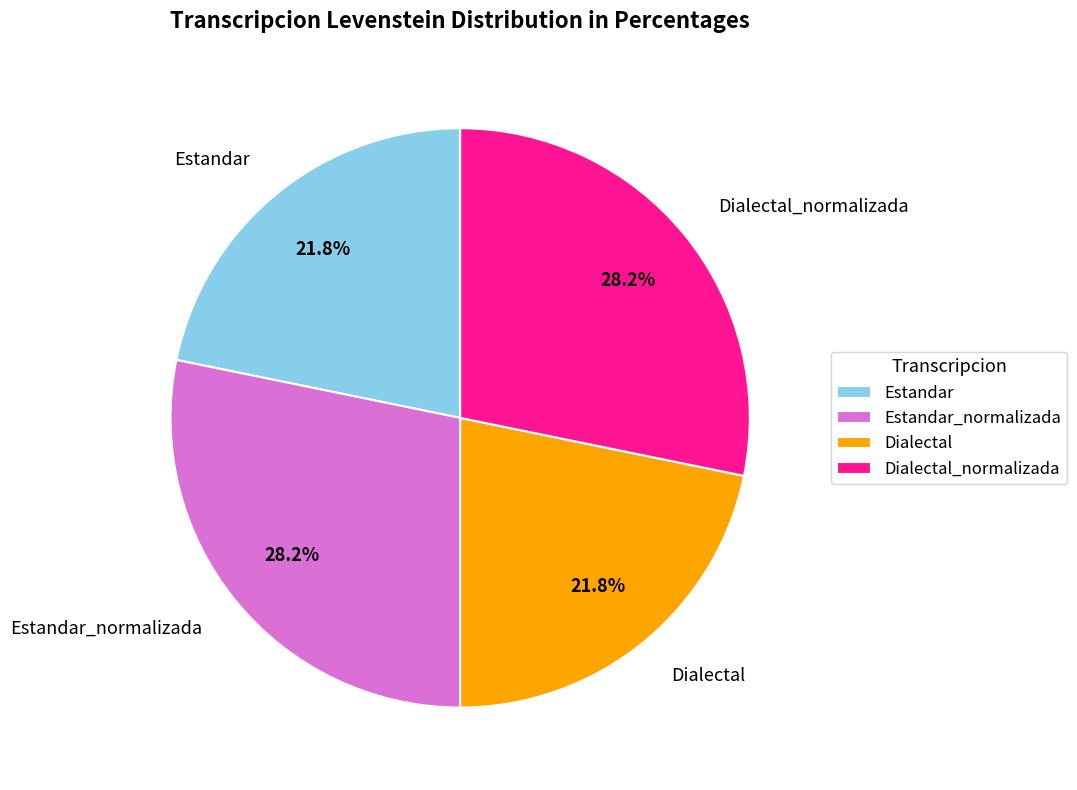

Count the number of slices in the pie.

4